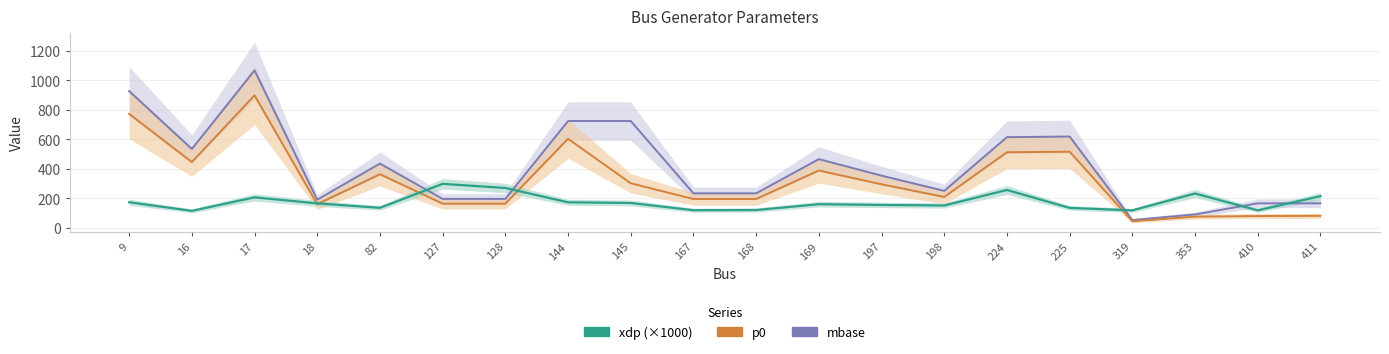

At which category is the sum across all series the highest?

17